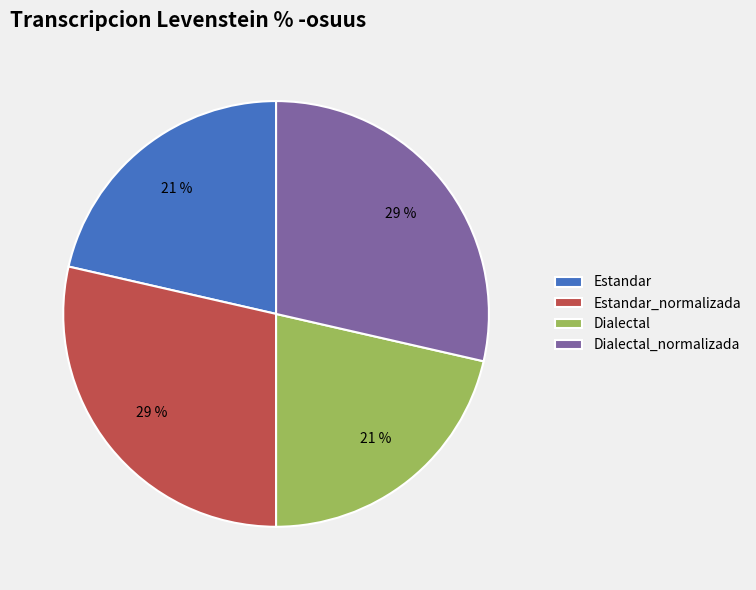

How many slices are in this pie chart?

4